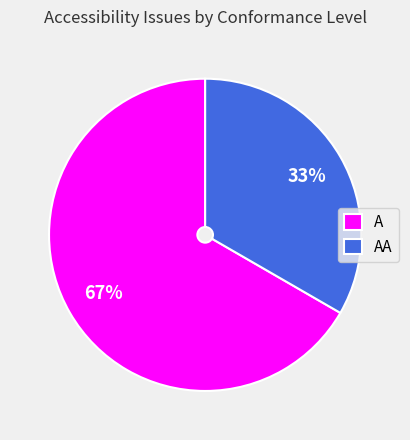

To the nearest percent, what is the combined percentage of A and AA?

100%